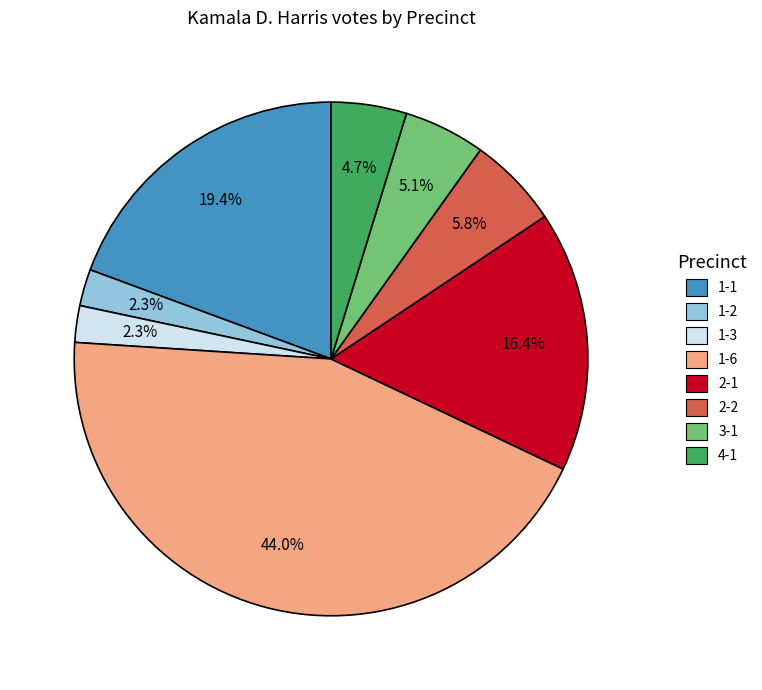

What portion of the pie excludes 2-1?

83.6%